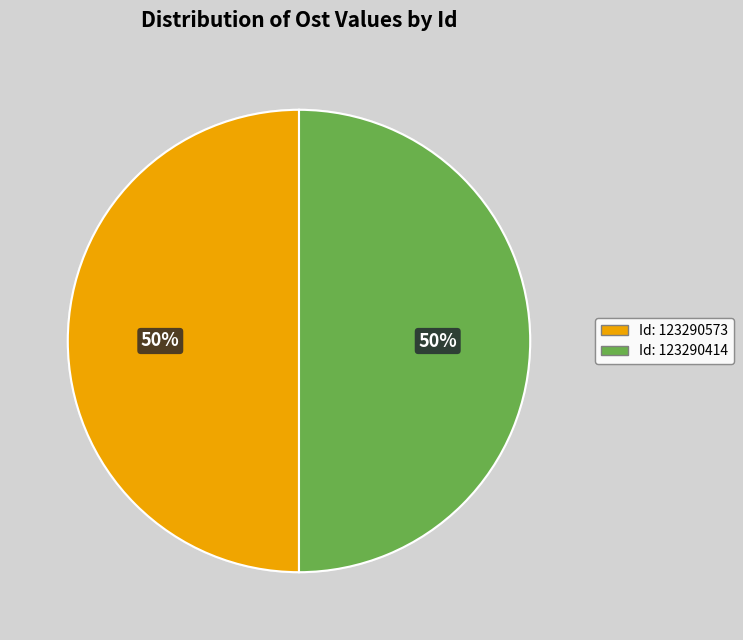

Count the number of slices in the pie.

2